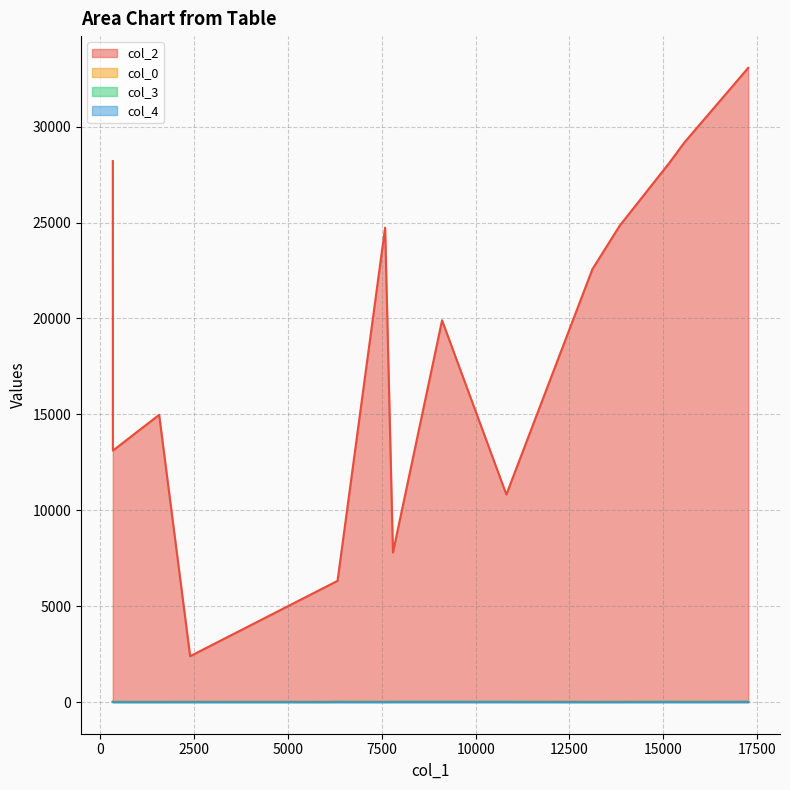

The value of col_0 at 7587 is 51.7. True or false?

False